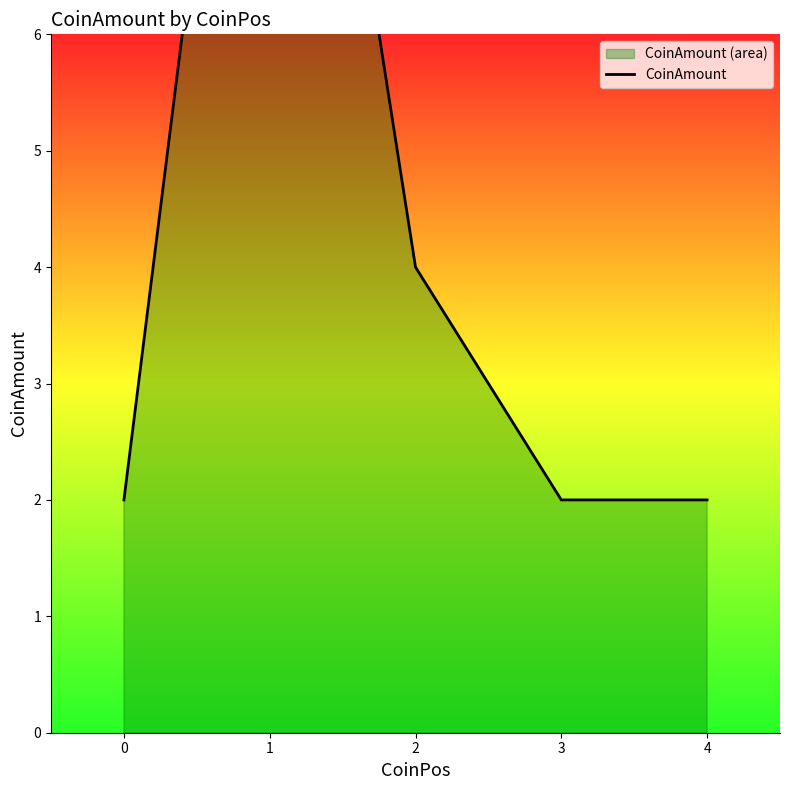

What is the greatest value displayed?

12